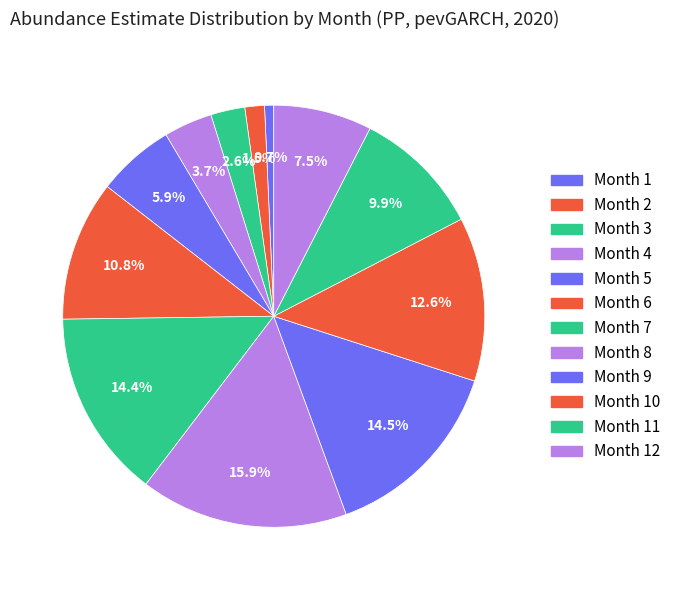

To the nearest percent, what is the average slice percentage?

8%